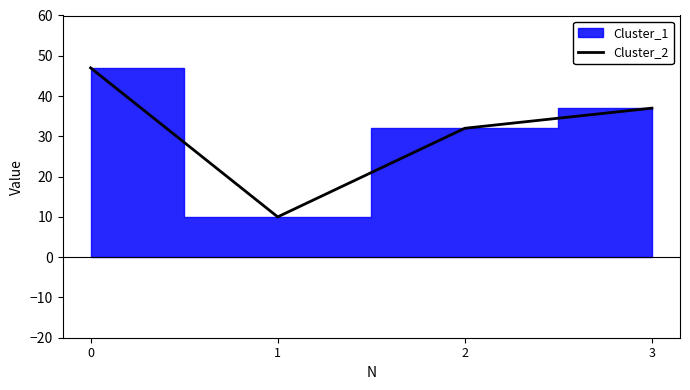

At which category does the data reach its first local valley?

1